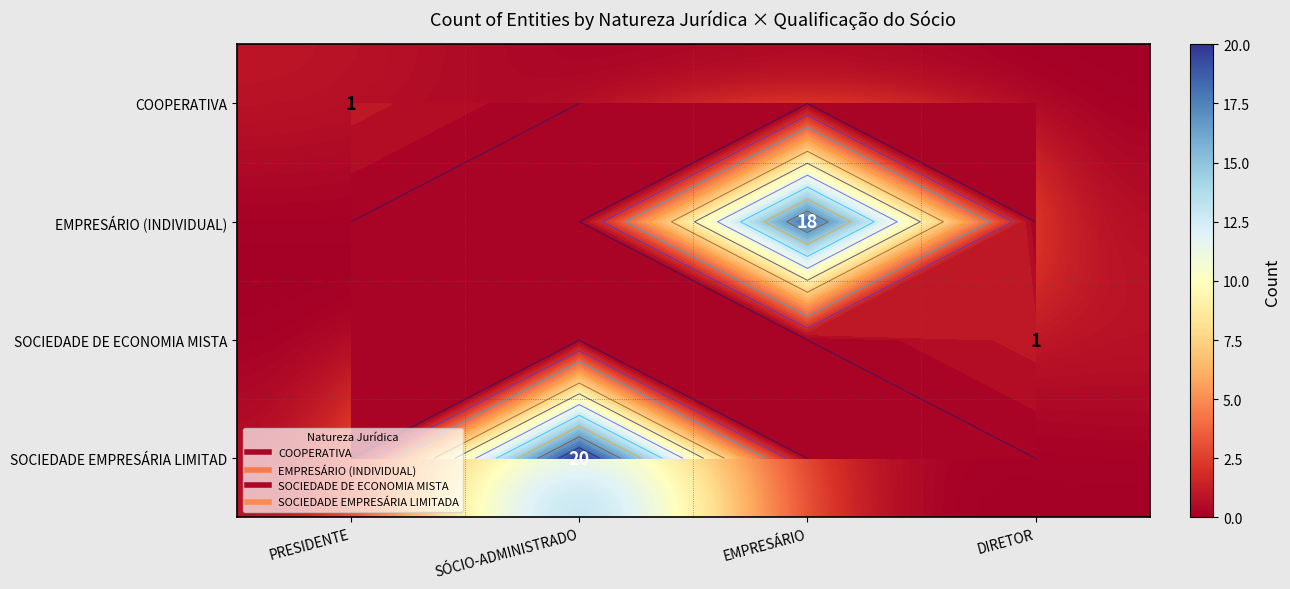

What is the difference between the maximum and minimum values in the SOCIEDADE DE ECONOMIA MISTA series?

1